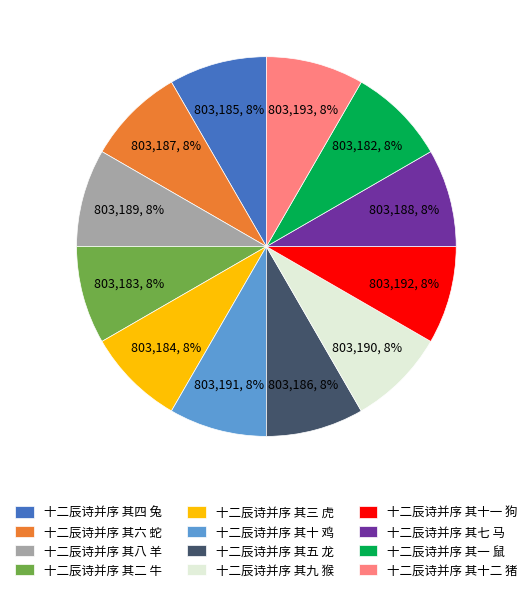

Is it true that 十二辰诗并序 其十二 猪 is 1% of the pie?

False